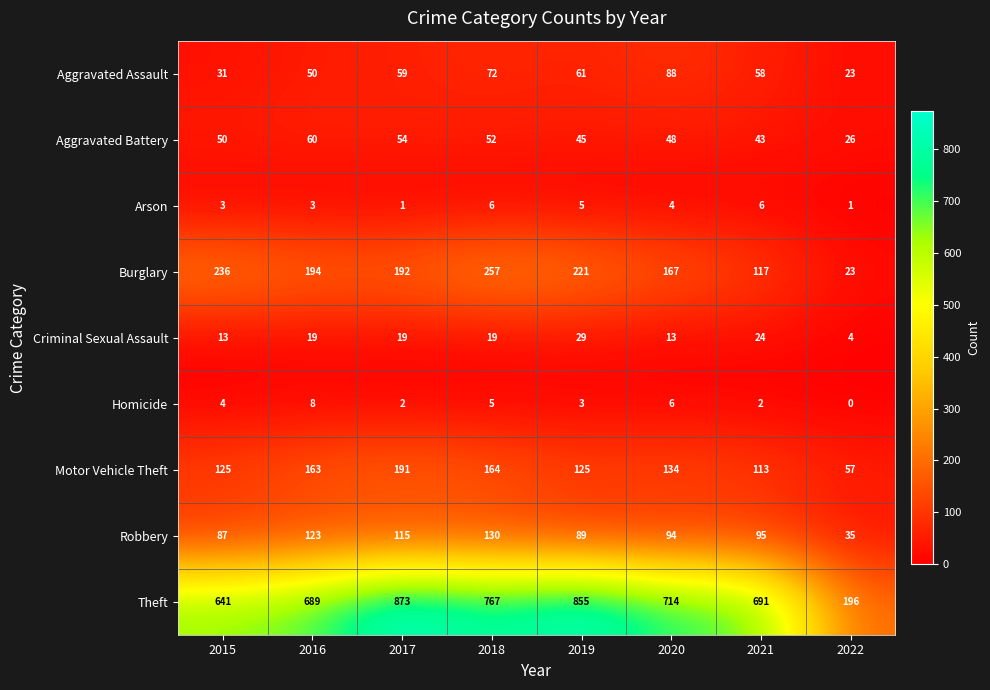

Which category has the highest value in the Homicide series?

2016